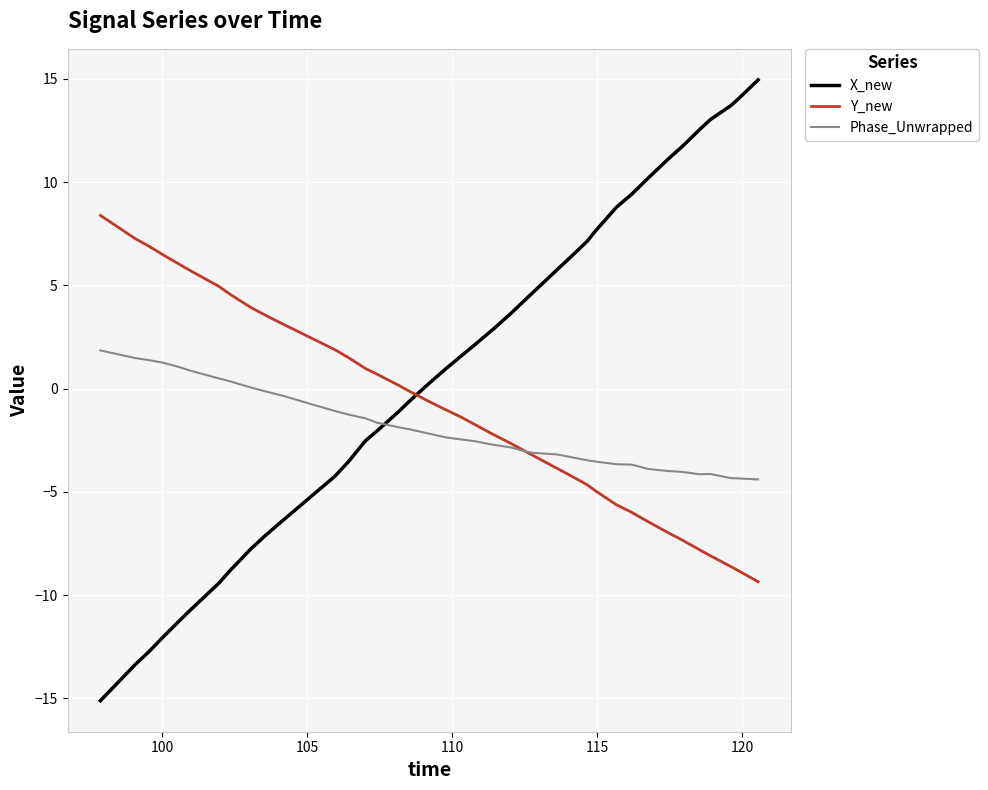

Which series has the largest range (max minus min)?

X_new